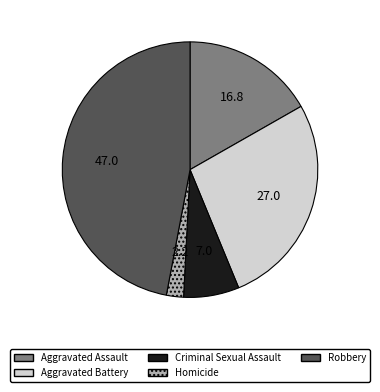

How many slices are in this pie chart?

5